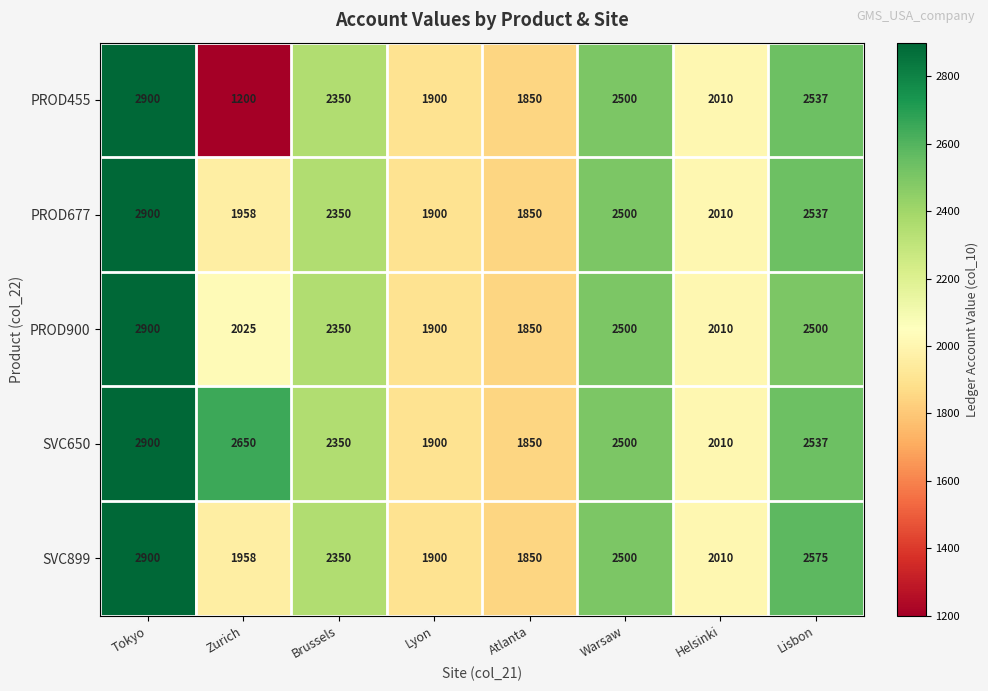

What is the difference between the PROD677 values at Warsaw and Brussels?

150